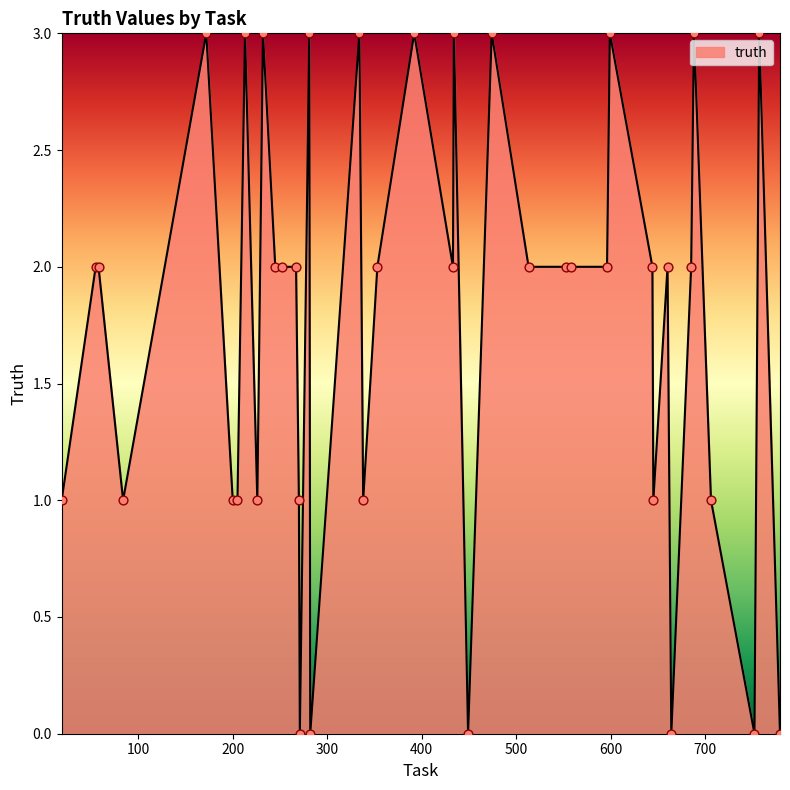

What is the greatest value displayed?

3